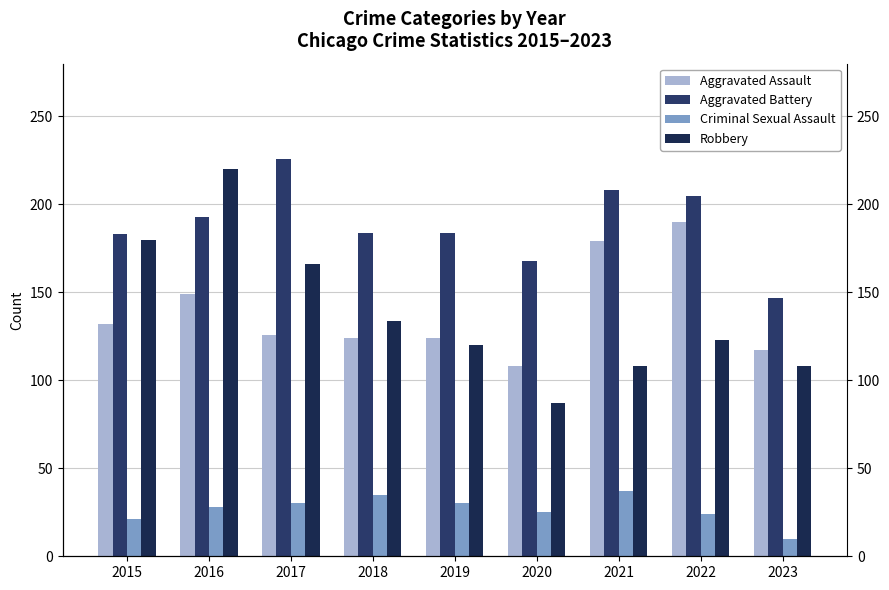

True or false: Criminal Sexual Assault has a value of 57 at 2018.

False